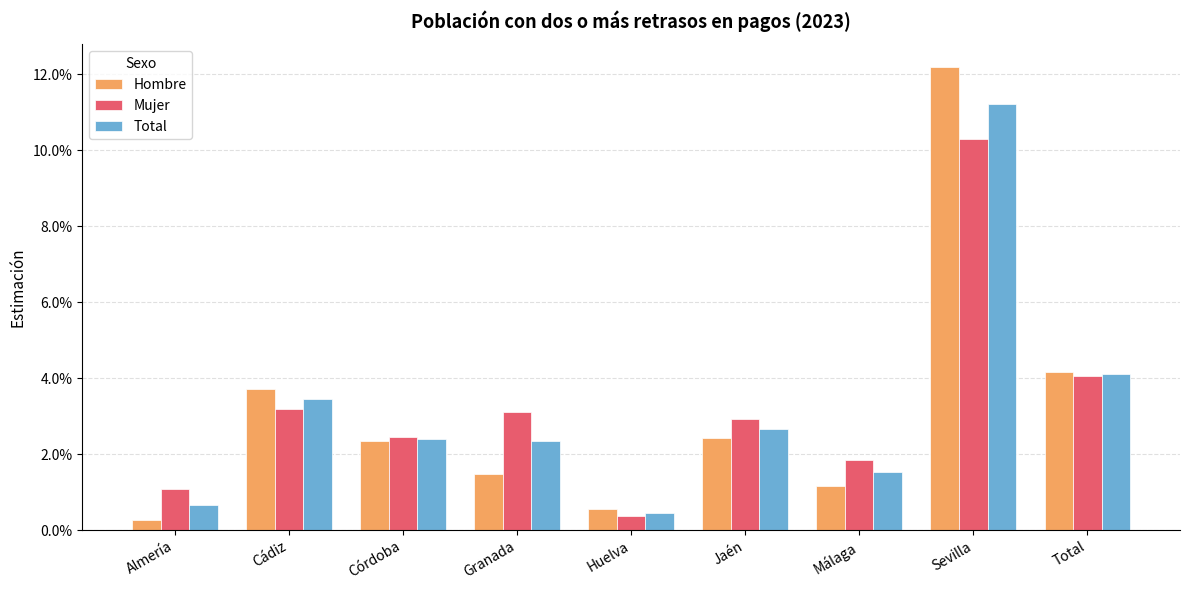

The value of Total at Total is 0.1. True or false?

False